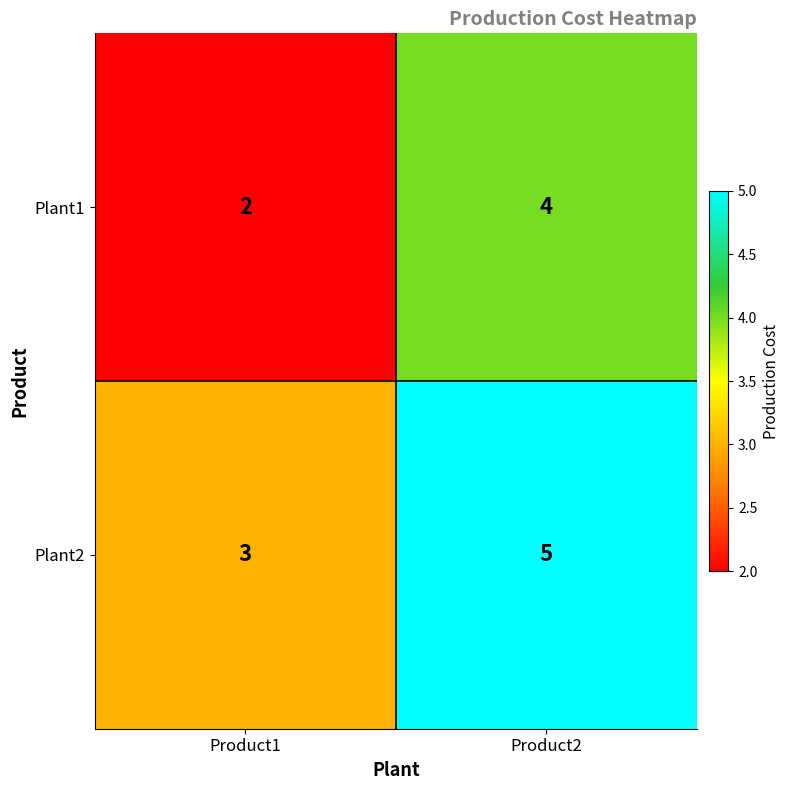

What is the average value of the Plant1 series?

3